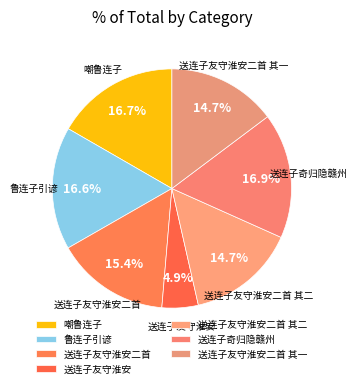

To the nearest percent, what is the difference between the largest and smallest slice percentages?

12%